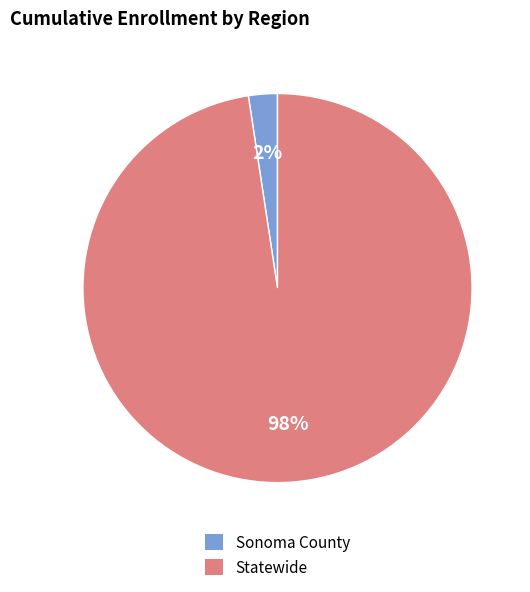

Rank the categories by value from highest to lowest.

Statewide, Sonoma County